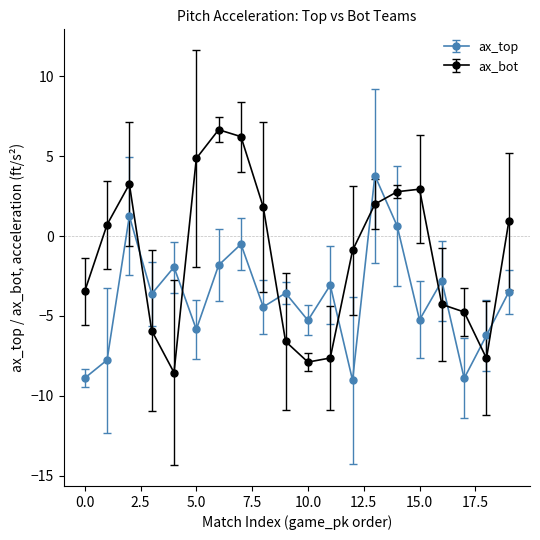

Which series has the largest total across all categories?

ax_bot